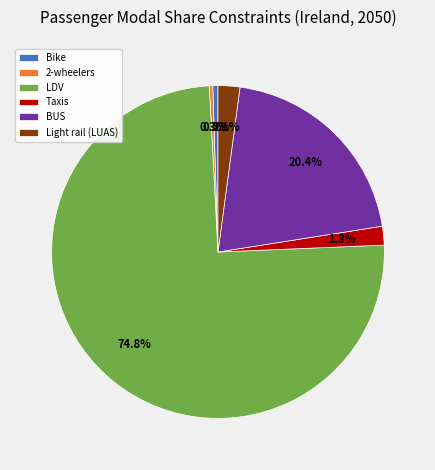

Is the sum of Bike and BUS greater than half?

No